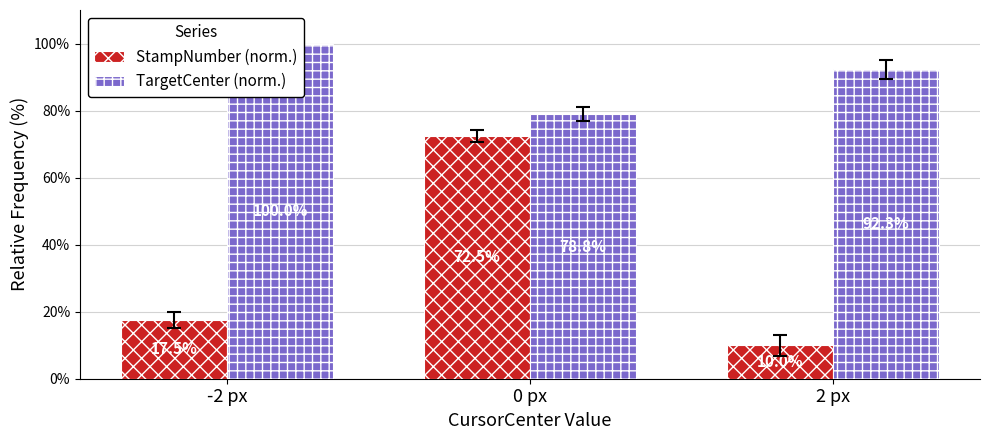

Are the bars grouped side by side (vs. stacked)?

Yes